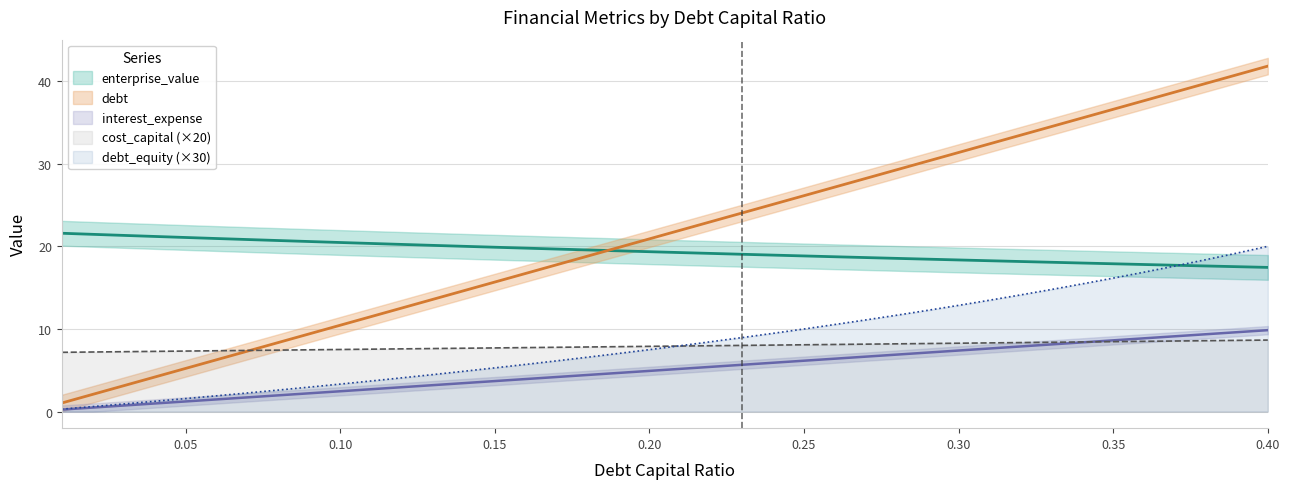

What is the sum of all debt values?

202.1